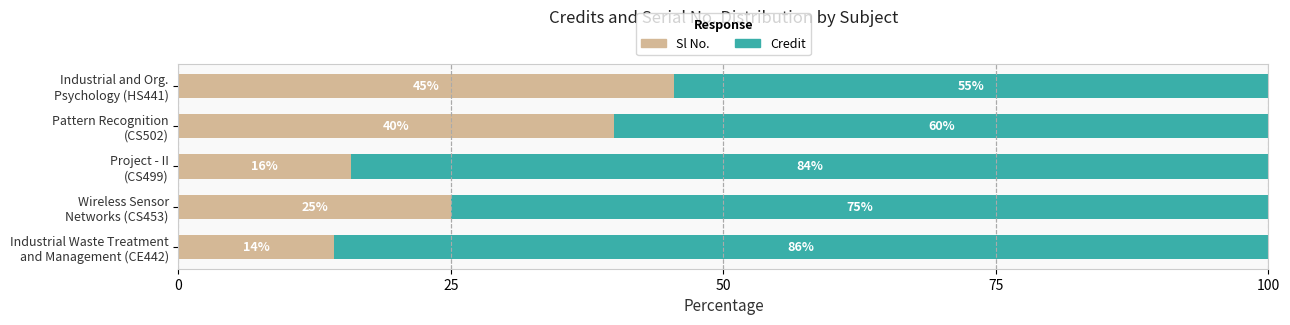

How many series are shown in this chart?

2